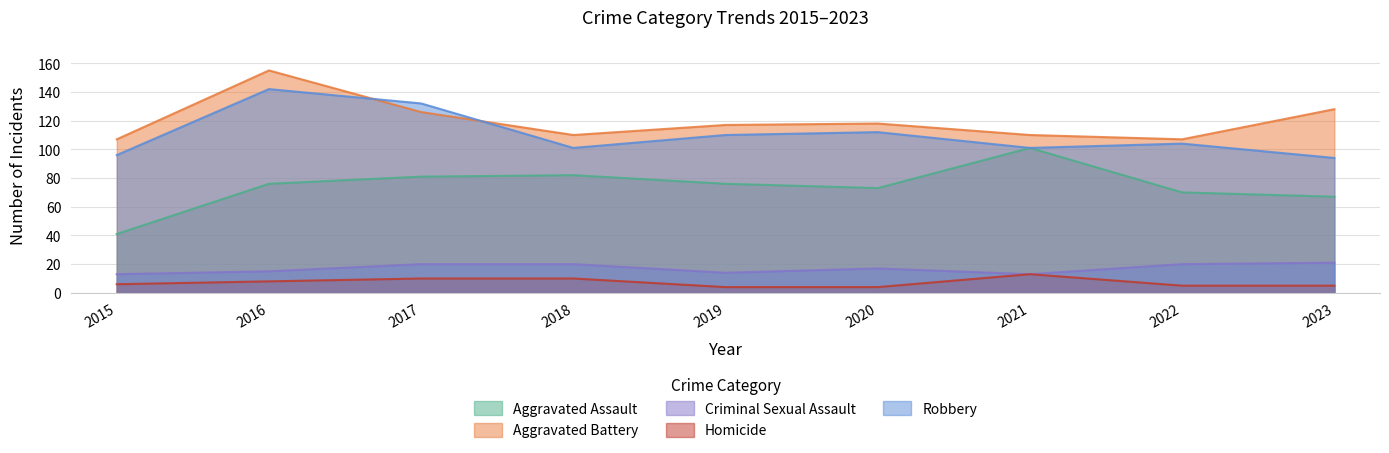

Reading right to left, extract all data points from this chart.

Aggravated Assault: 2023=67	2022=70	2021=101	2020=73	2019=76	2018=82	2017=81	2016=76	2015=41
Aggravated Battery: 2023=128	2022=107	2021=110	2020=118	2019=117	2018=110	2017=126	2016=155	2015=107
Criminal Sexual Assault: 2023=21	2022=20	2021=13	2020=17	2019=14	2018=20	2017=20	2016=15	2015=13
Homicide: 2023=5	2022=5	2021=13	2020=4	2019=4	2018=10	2017=10	2016=8	2015=6
Robbery: 2023=94	2022=104	2021=101	2020=112	2019=110	2018=101	2017=132	2016=142	2015=96